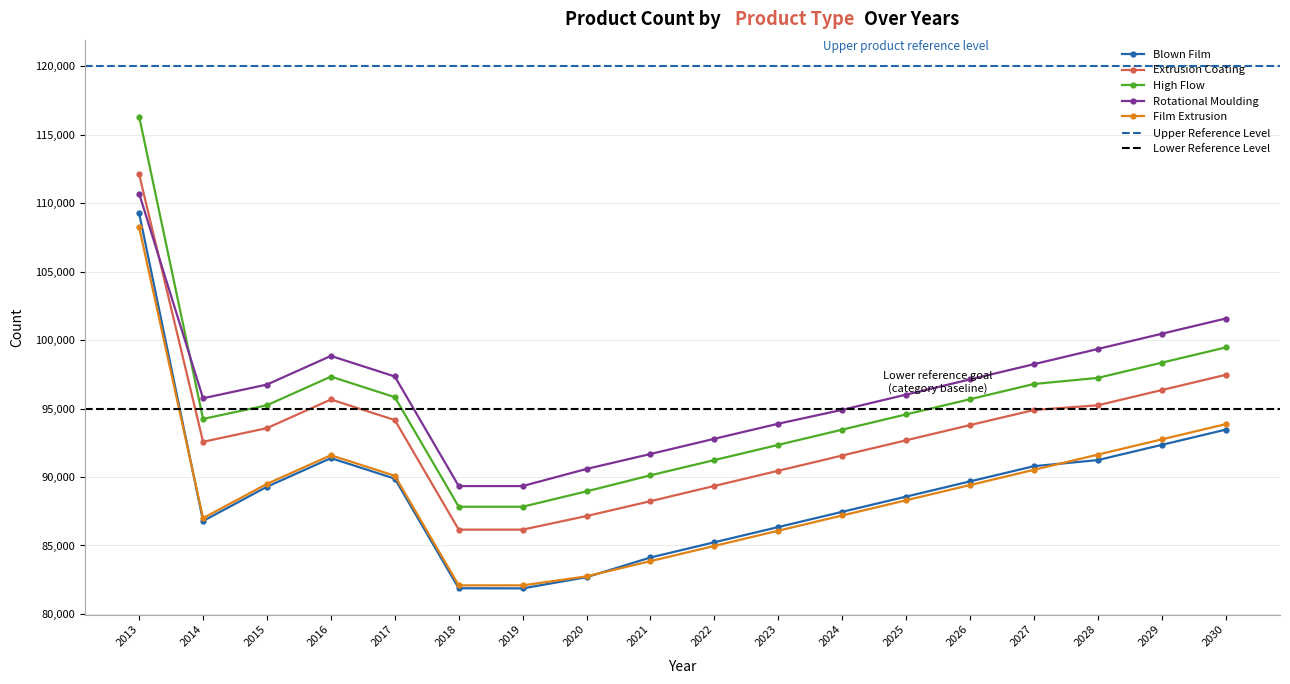

At which category does the chart reach its peak across all series?

2013